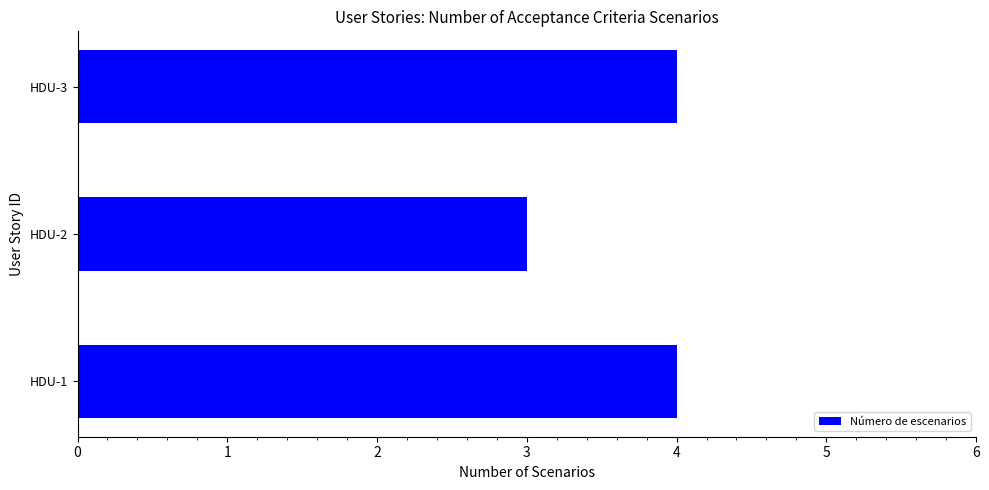

How many distinct data groups are displayed?

1